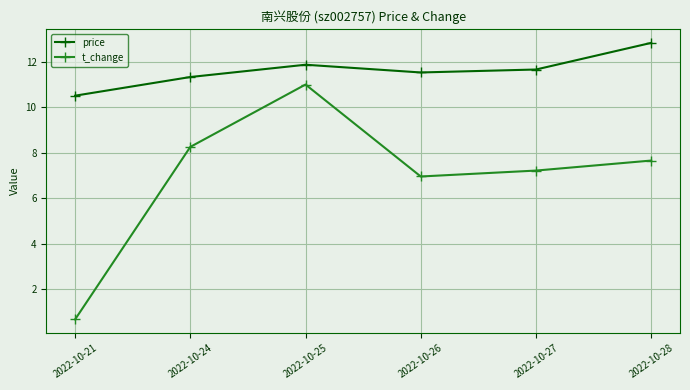

Reading right to left, list all the values displayed in this chart.

price: 12.8	11.7	11.5	11.9	11.3	10.5
t_change: 7.7	7.2	7.0	11.0	8.3	0.7